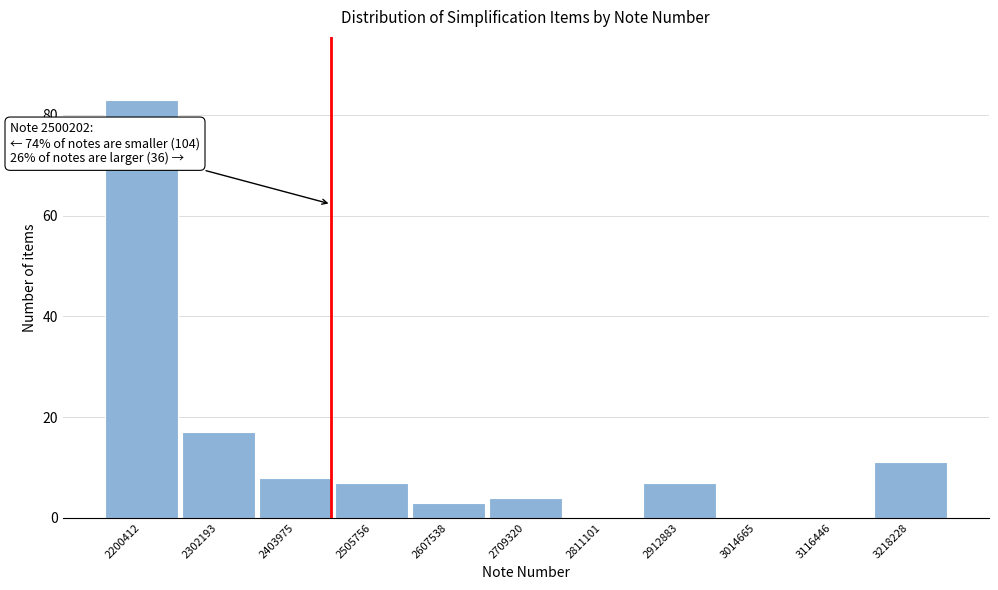

Reading left to right, extract all data points from this chart.

2200412=83	2302193=17	2403975=8	2505756=7	2607538=3	2709320=4	2811101=0	2912883=7	3014665=0	3116446=0	3218228=11